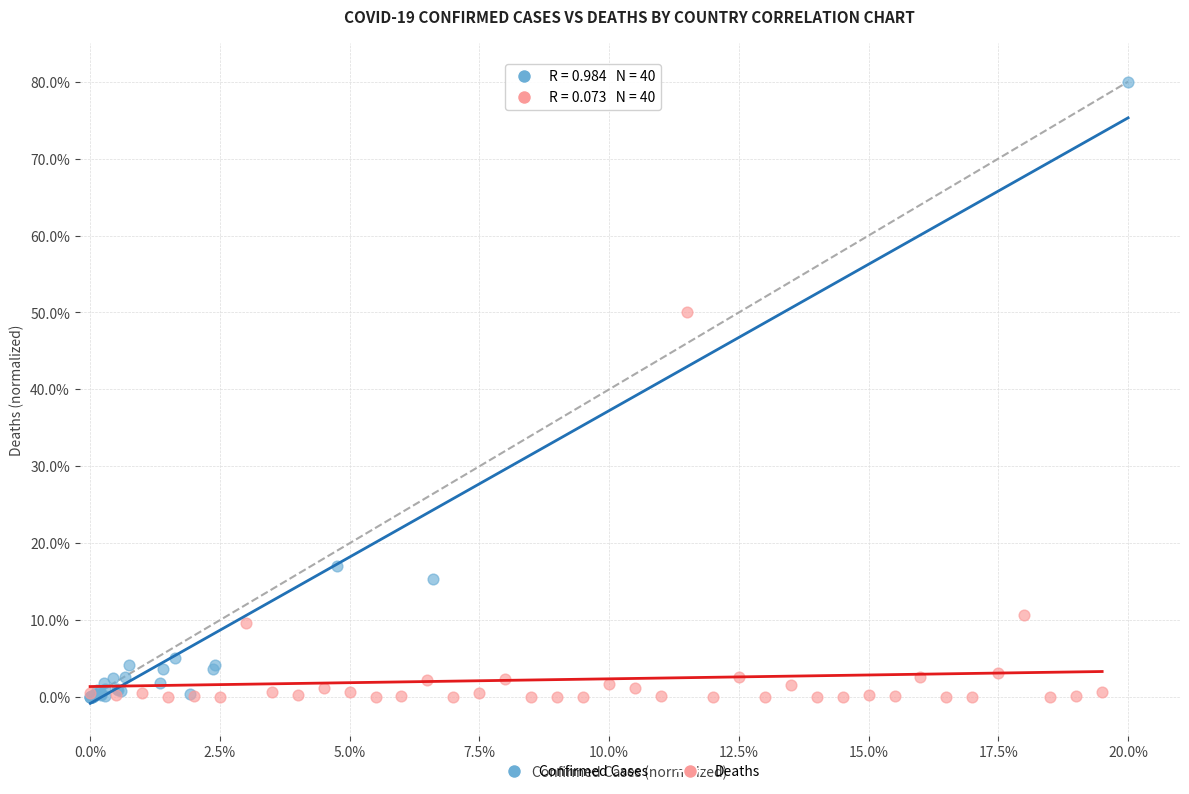

What are all the series names shown in the legend?

Confirmed Cases, Deaths